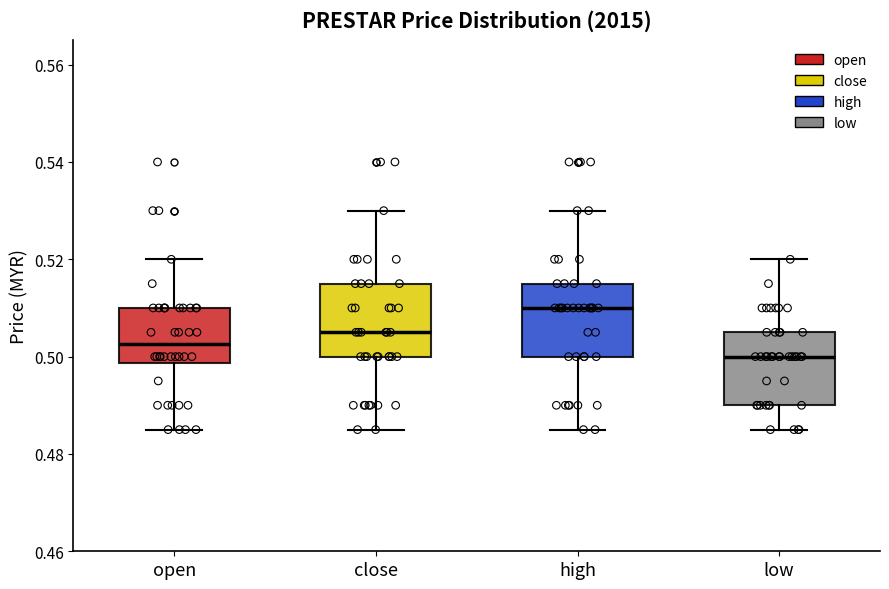

Reading left to right, read every box against the y-axis: the position of its median line, the range the box covers, and the ends of its whiskers. The values are not printed on the chart, so give them approximately, as read against the axis.

open: median 0.502, box 0.498 to 0.510, whiskers 0.486 to 0.520
close: median 0.506, box 0.500 to 0.516, whiskers 0.486 to 0.530
high: median 0.510, box 0.500 to 0.516, whiskers 0.486 to 0.530
low: median 0.500, box 0.490 to 0.506, whiskers 0.486 to 0.520